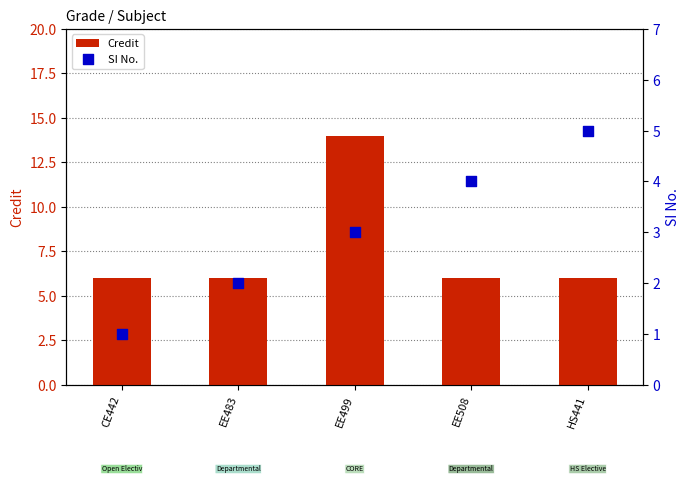

Which series has the largest total across all categories?

Credit